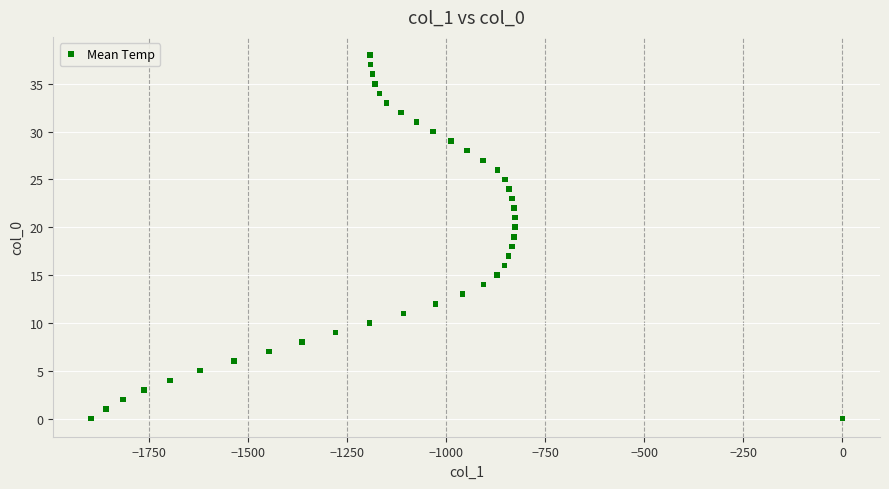

What is the range of X values (max minus min)?

1896